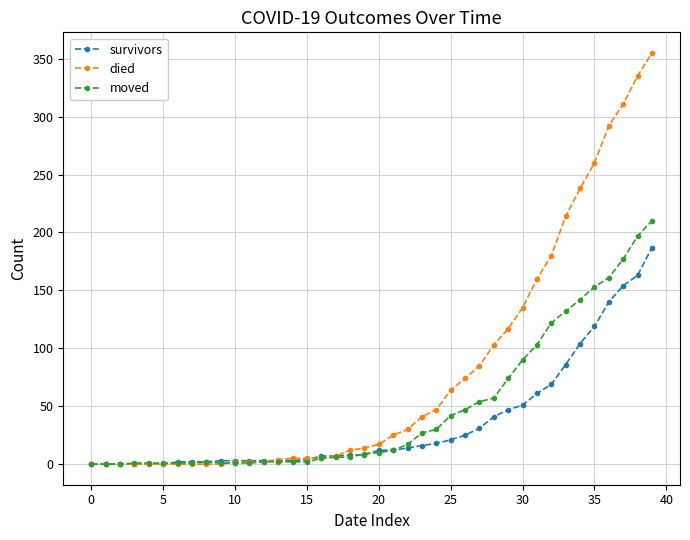

What is the average value of the survivors series?

36